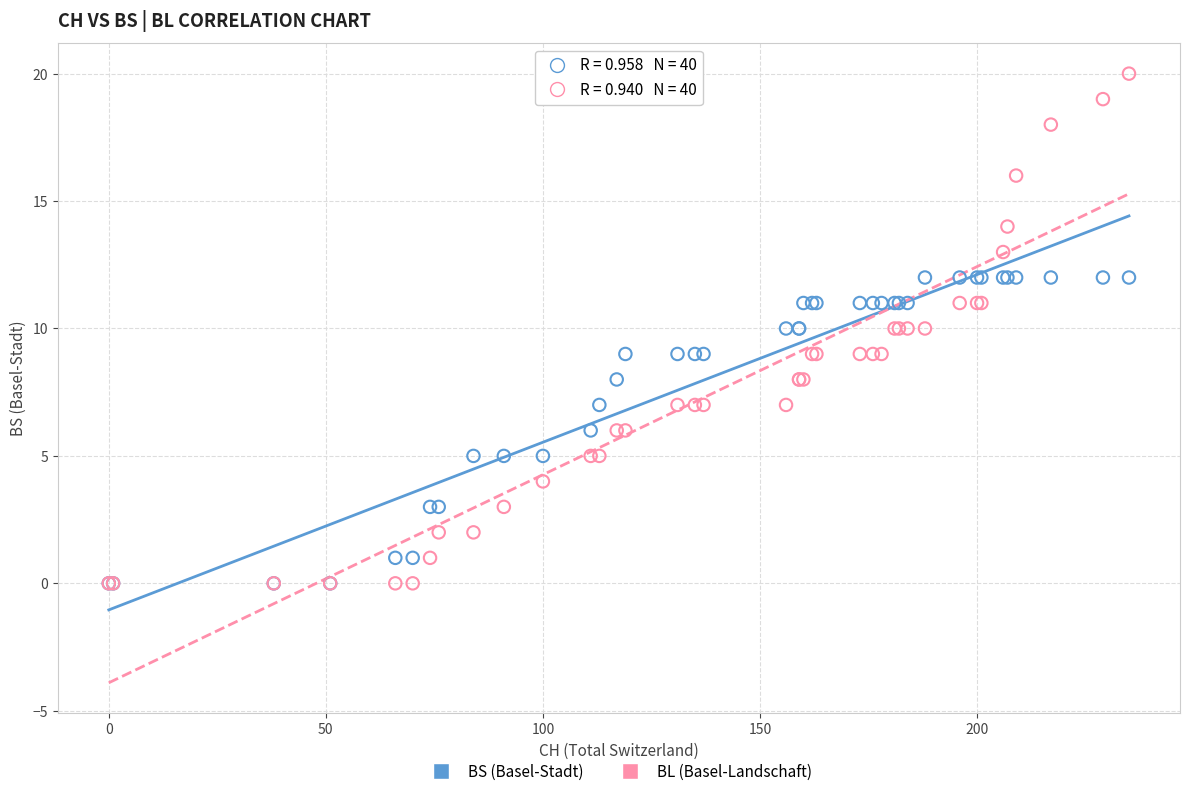

Which series contains the highest Y value?

BL (Basel-Landschaft)